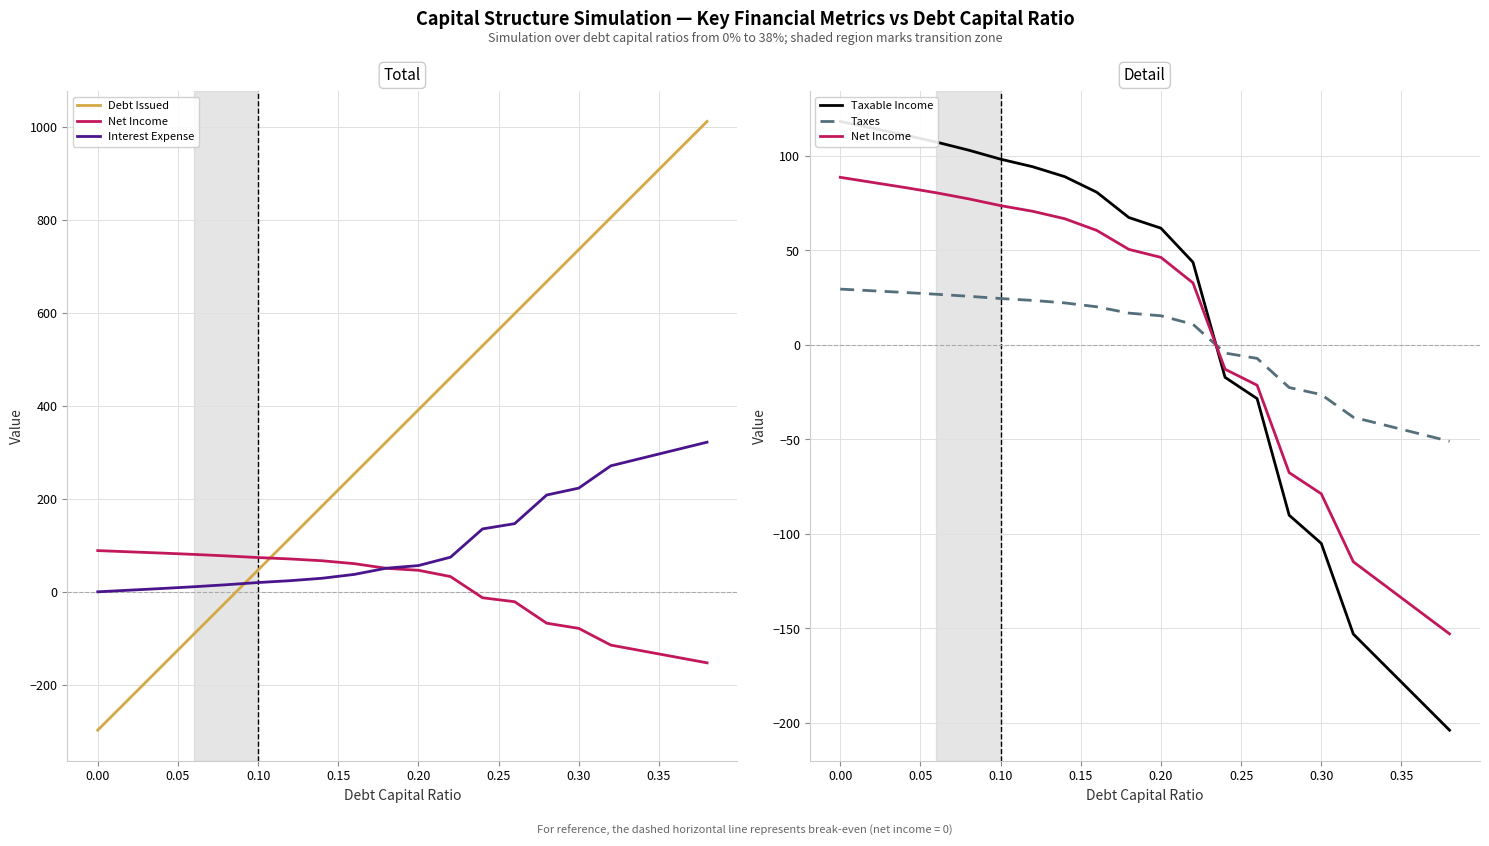

The Taxes series shows 51.1 at 0.00. True or false?

False